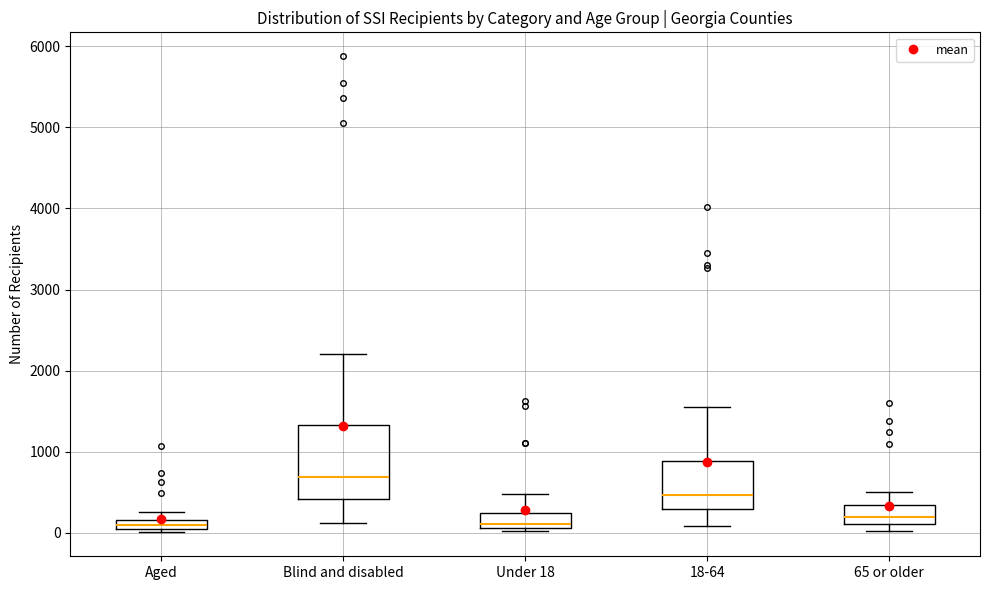

Which box has the highest median line?

Blind and disabled